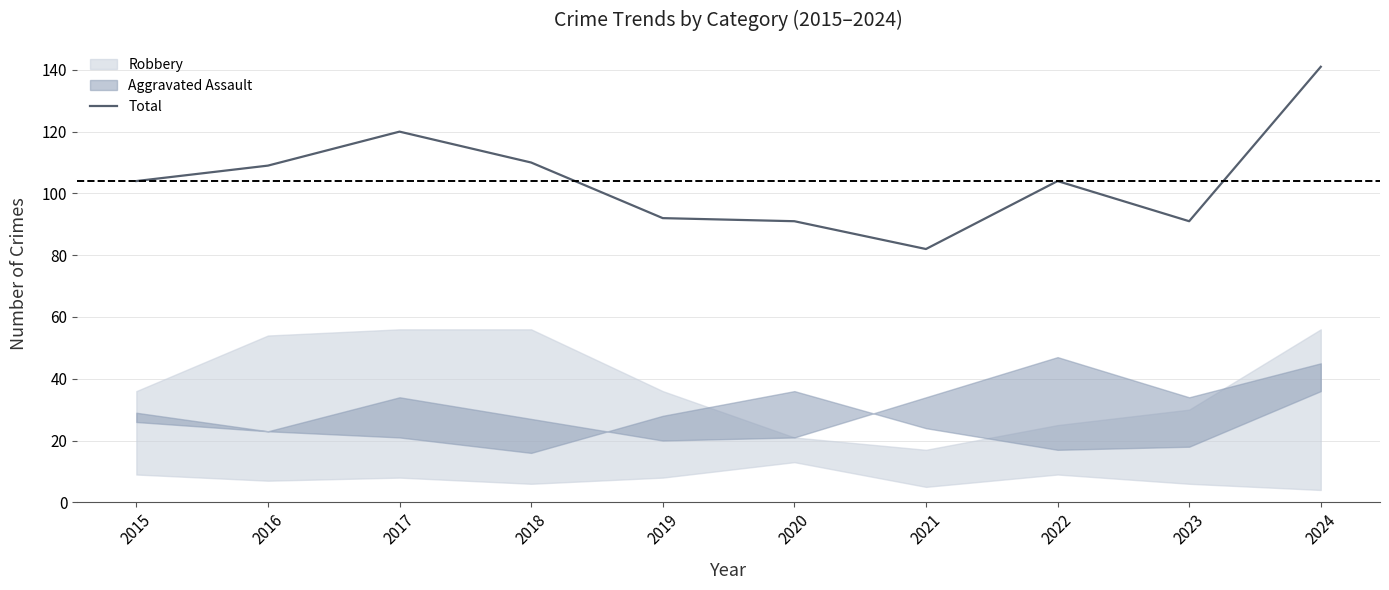

Reading right to left, what are all the values shown in this chart?

141	91	104	82	91	92	110	120	109	104